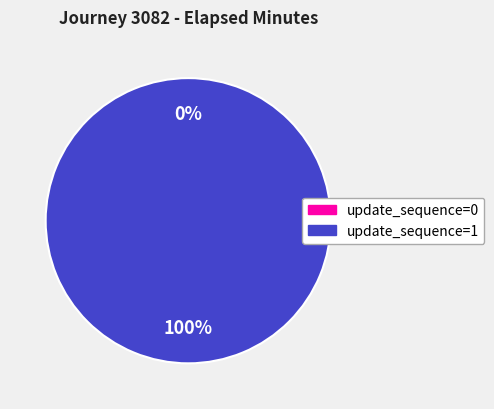

Combined, what portion of the pie is update_sequence=0 and update_sequence=1?

100.0%